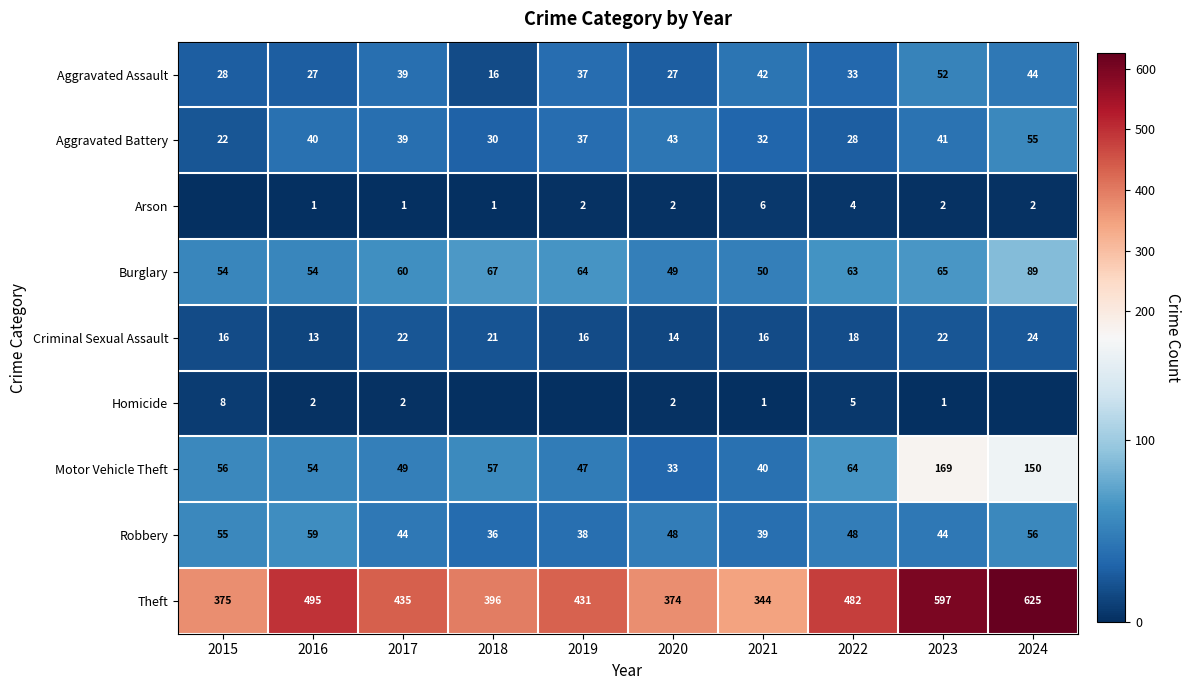

What is the spread (max minus min) of values at 2020?

372